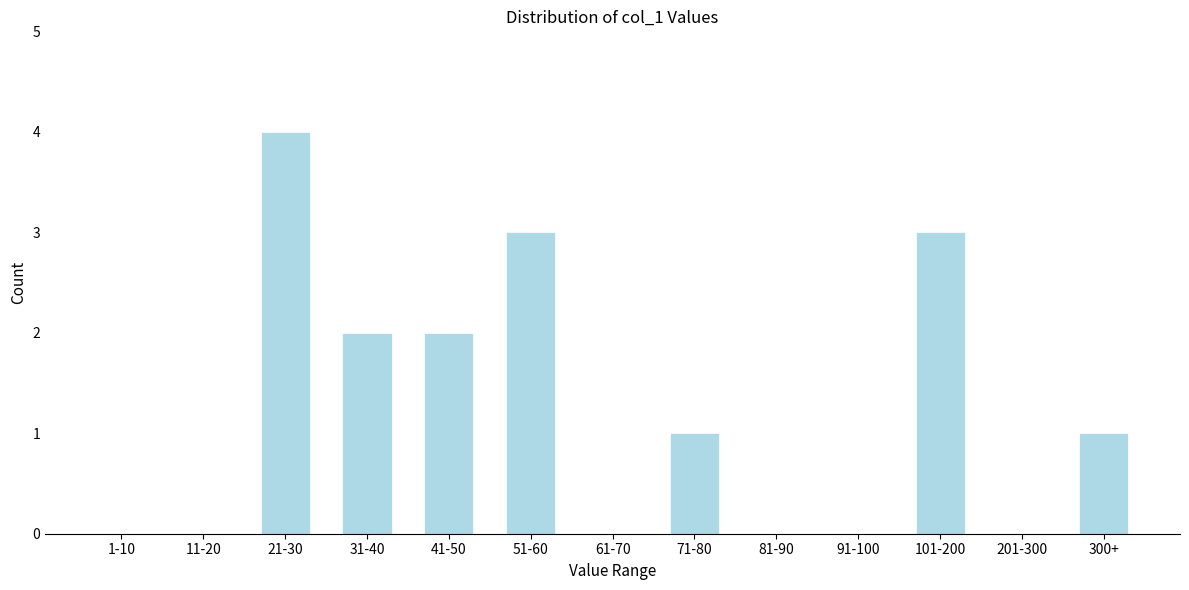

Reading left to right, transcribe all the data shown in this chart.

1-10=0	11-20=0	21-30=4	31-40=2	41-50=2	51-60=3	61-70=0	71-80=1	81-90=0	91-100=0	101-200=3	201-300=0	300+=1